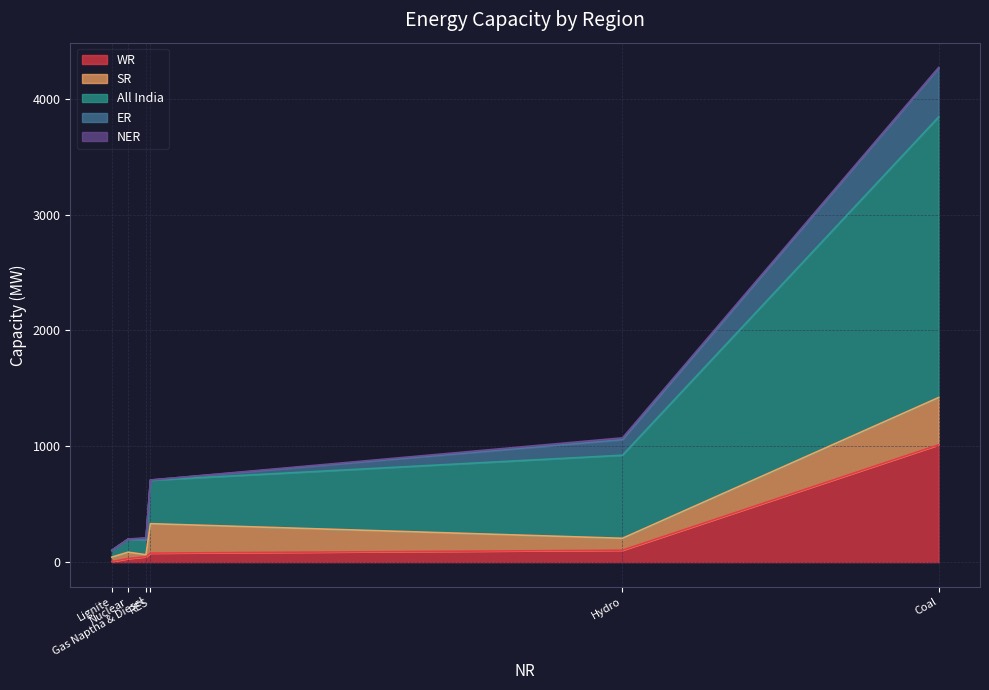

What are all the series names shown in the legend?

WR, SR, All India, ER, NER